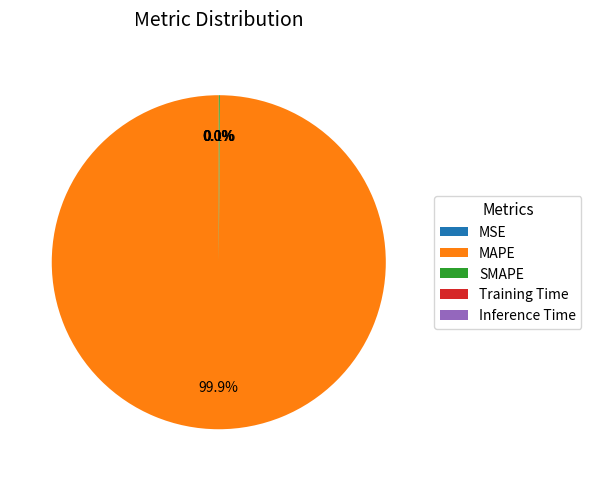

What is the largest slice in the pie chart?

MAPE